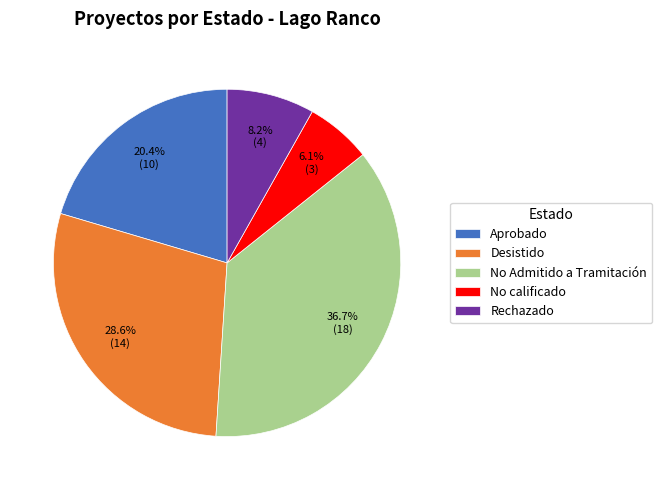

Which category has the smallest portion of the pie?

No calificado